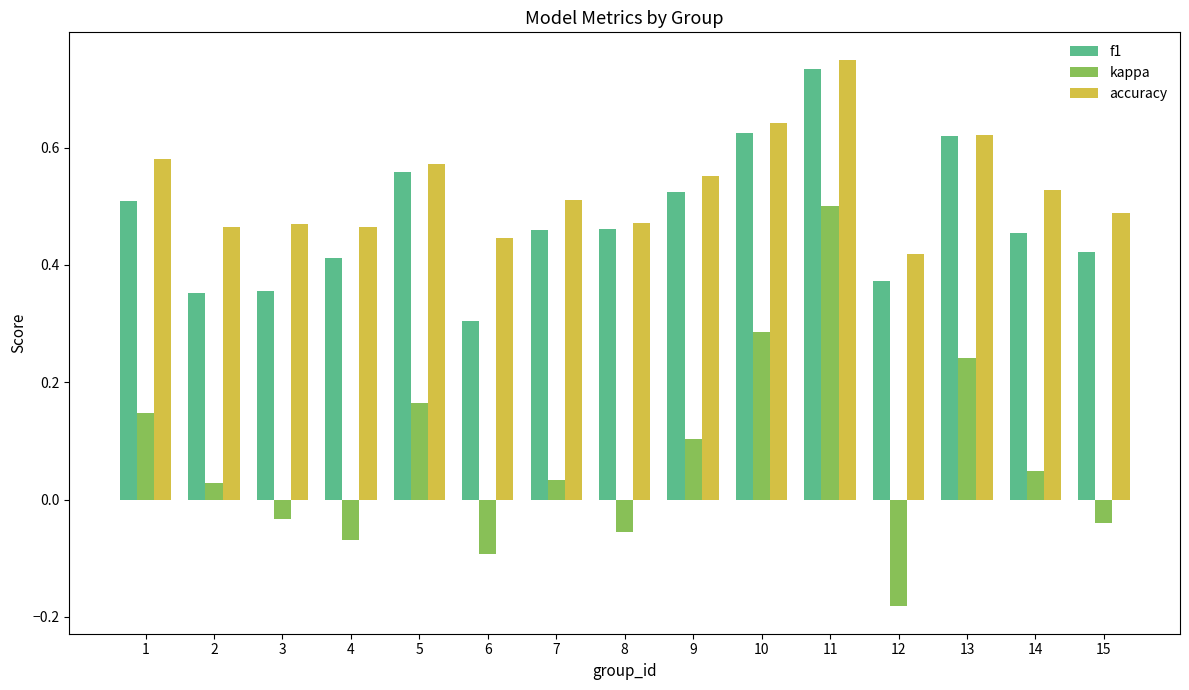

How many bars are there in each group?

3